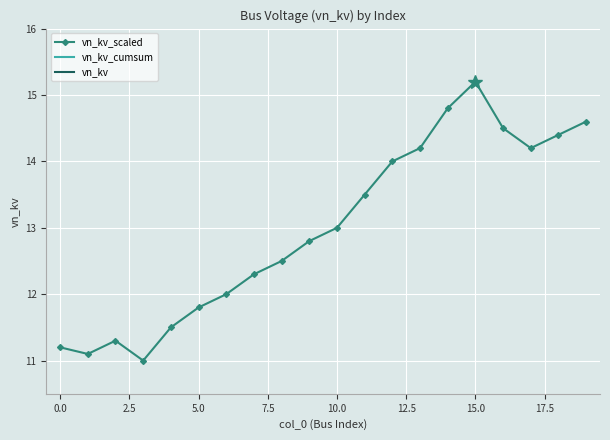

What is the sum of the vn_kv_scaled values at 15 and 20.0?

28.0